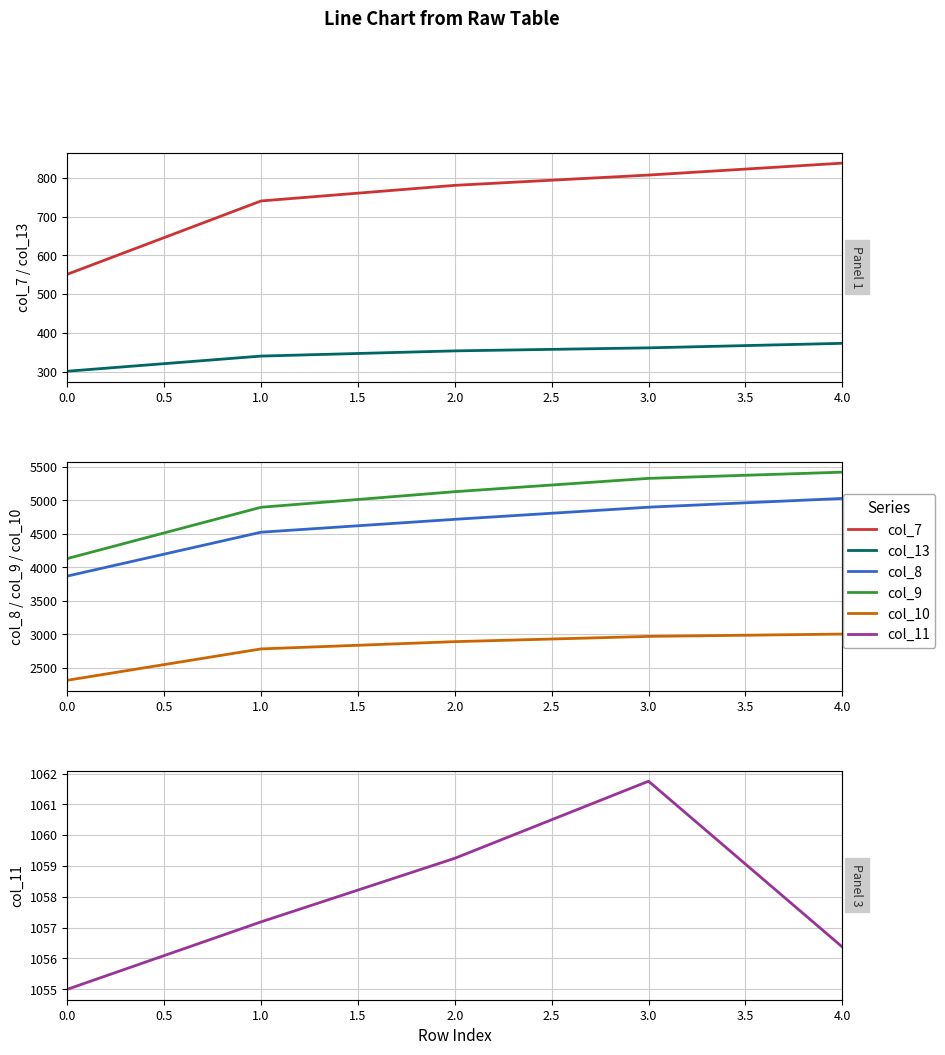

Reading left to right, what are all the values shown in this chart?

col_7: 551.5	740.8	781.1	807.6	838.4
col_13: 301.1	340.2	353.7	361.5	373.2
col_8: 3869.1	4523.4	4715.5	4896.5	5026.9
col_9: 4130.4	4895.2	5127.8	5326.2	5418.8
col_10: 2315.1	2783.0	2891.2	2969.5	3004.2
col_11: 1055.0	1057.2	1059.2	1061.8	1056.4